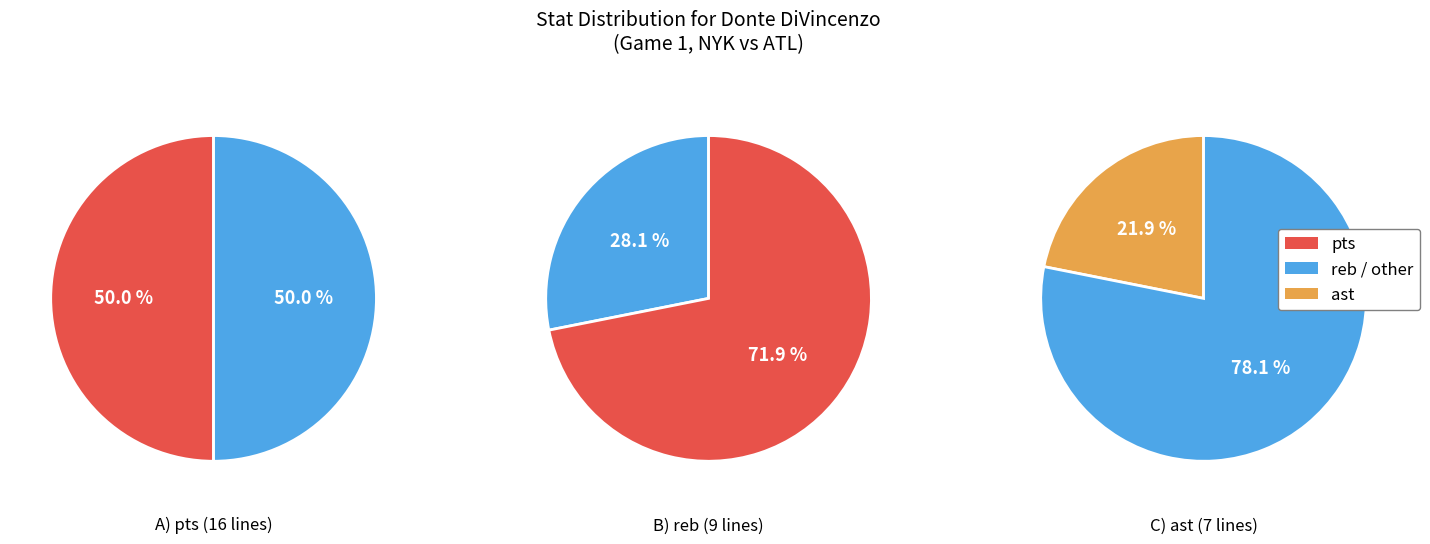

Does ast account for over 50% of the chart?

No